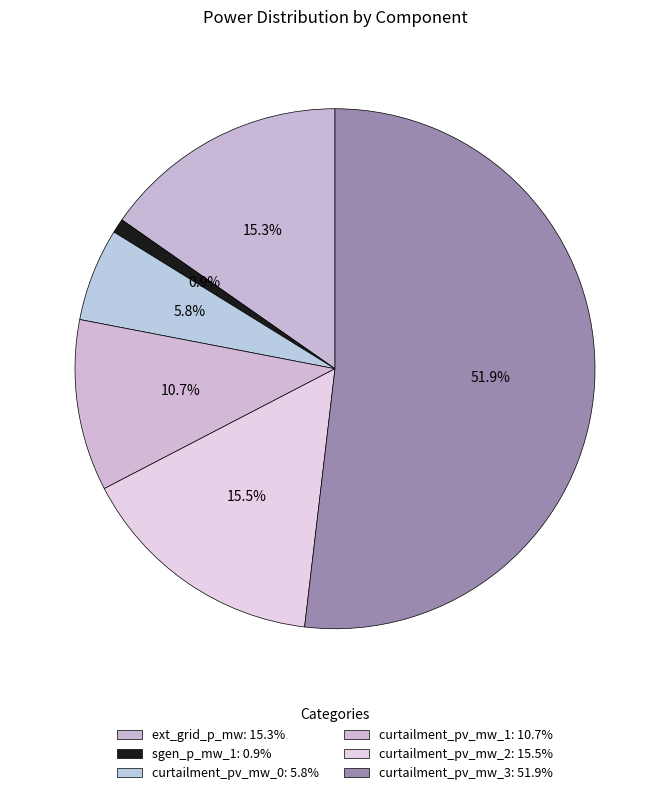

How many segments does this pie chart have?

6